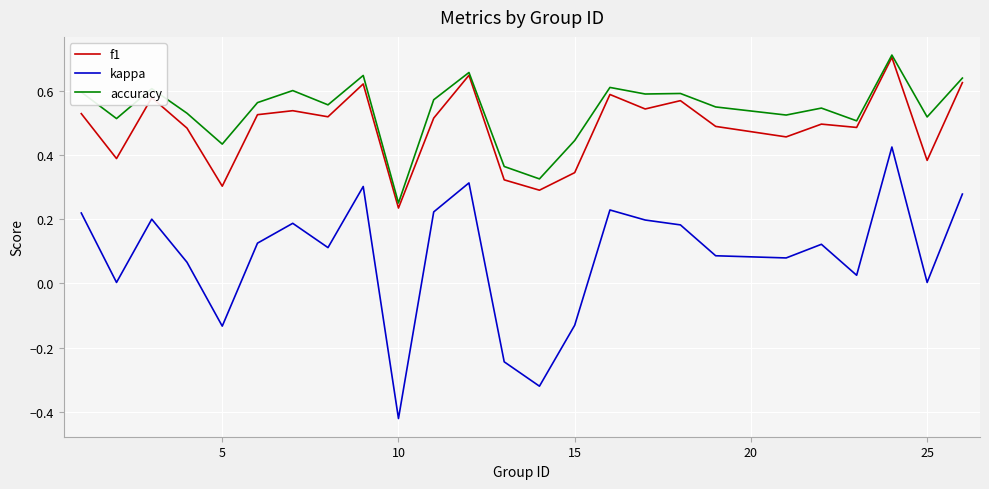

Which series has the largest total across all categories?

accuracy